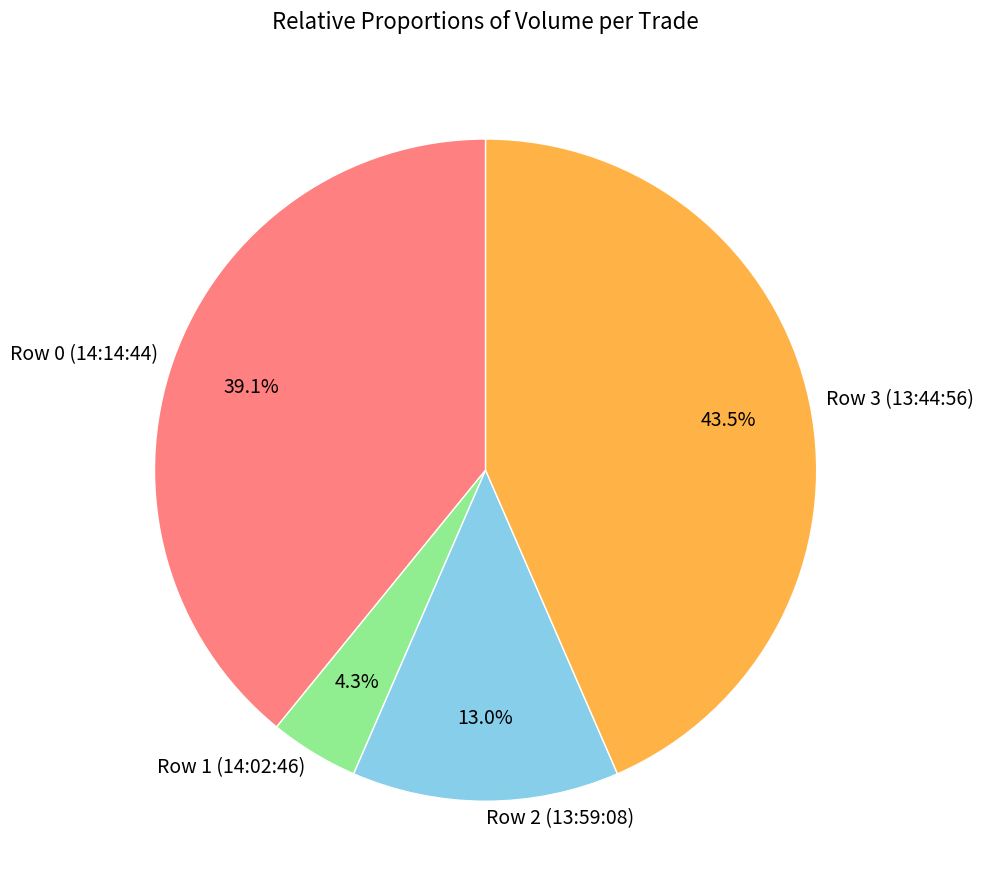

Which has a higher value, Row 3 (13:44:56) or Row 1 (14:02:46)?

Row 3 (13:44:56)